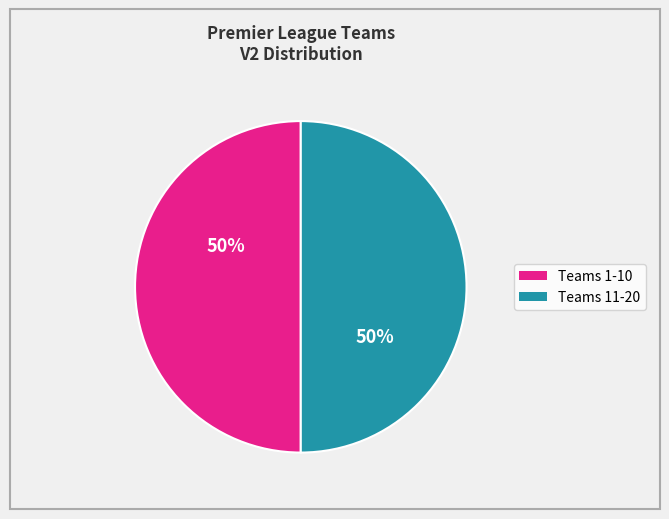

How many slices are in this pie chart?

2